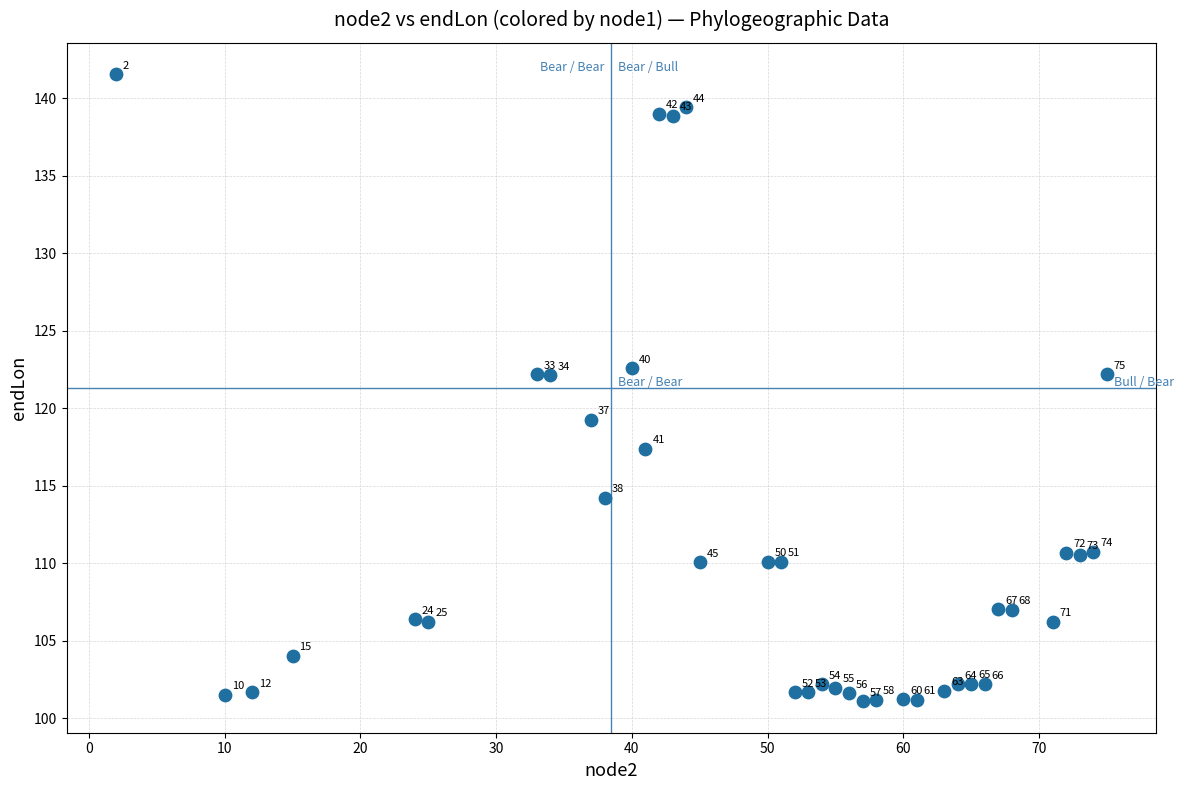

What is the range of X values (max minus min)?

73.0